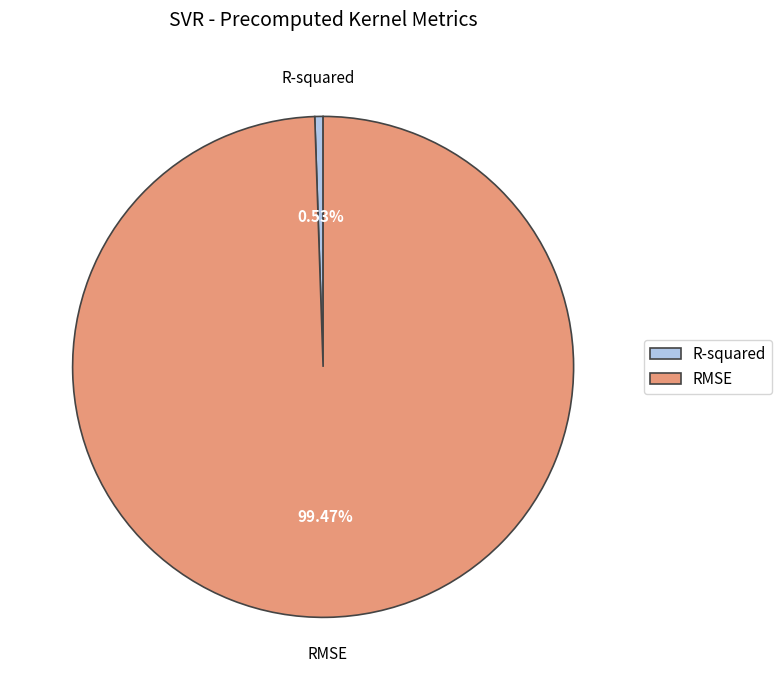

What is the smallest slice in the pie chart?

R-squared